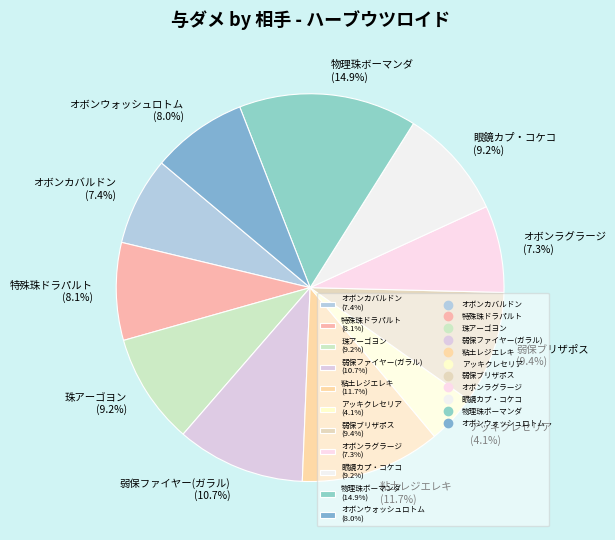

What percentage do 弱保ブリザポス and アッキクレセリア together represent?

13.5%